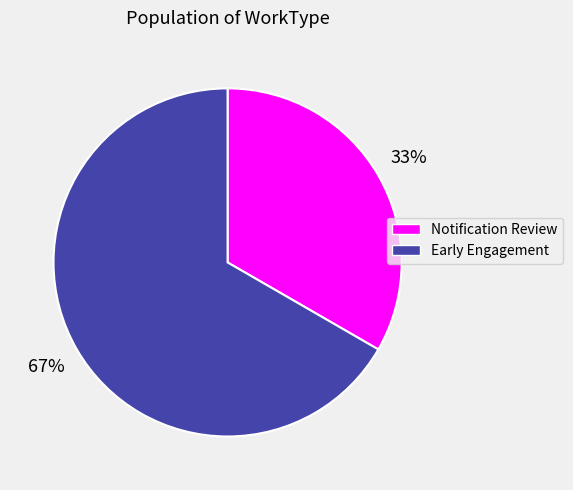

Between Notification Review and Early Engagement, which is larger?

Early Engagement